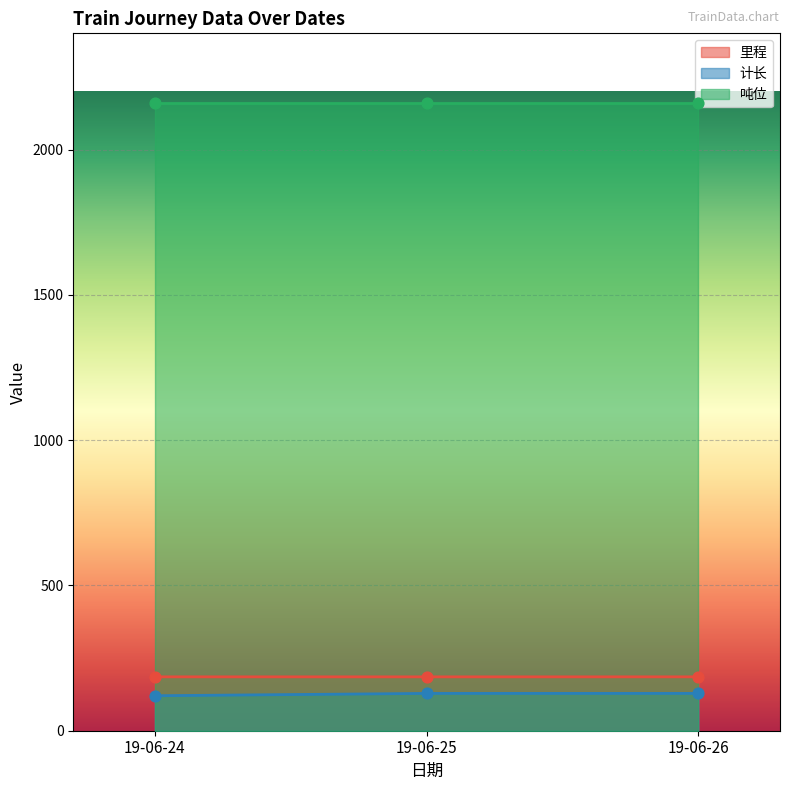

What is the total value across all series at 19-06-26?

313.8